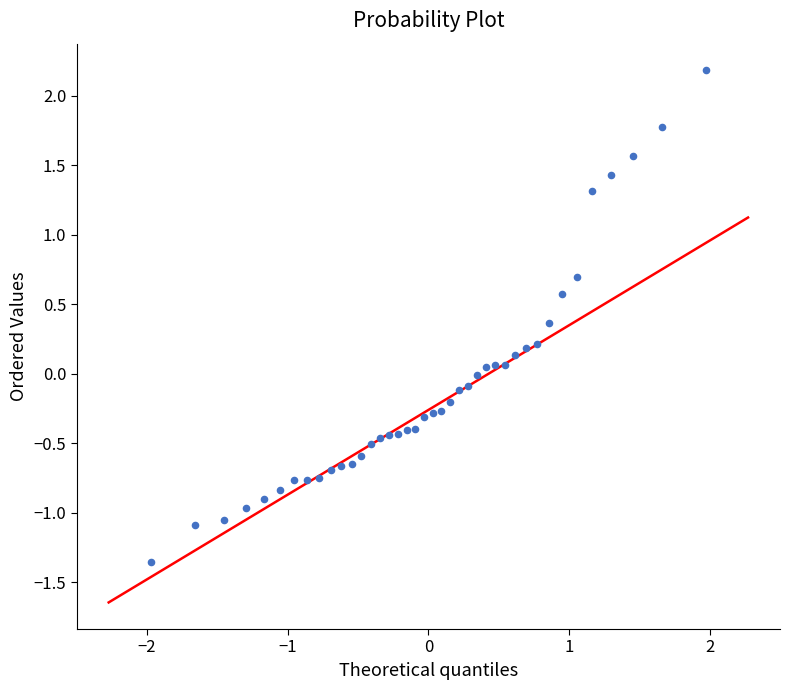

What is the range of X values (max minus min)?

3.9